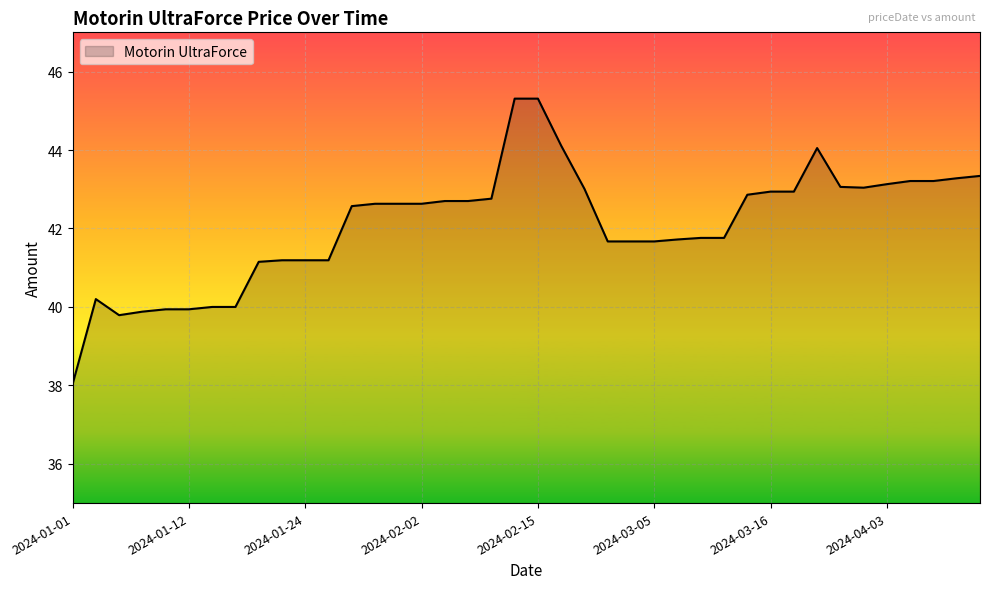

How many values are below 42?

18